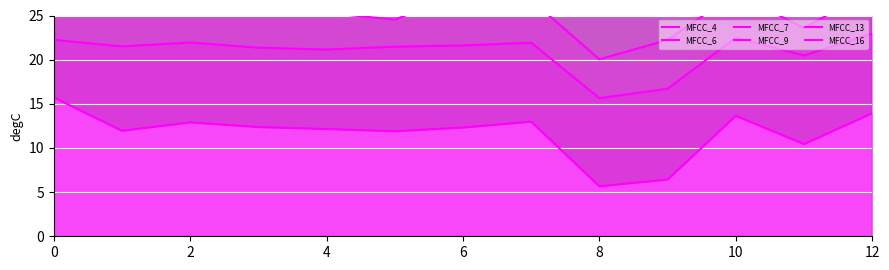

What is the sum of the MFCC_13 values at 10 and 0?

27.6